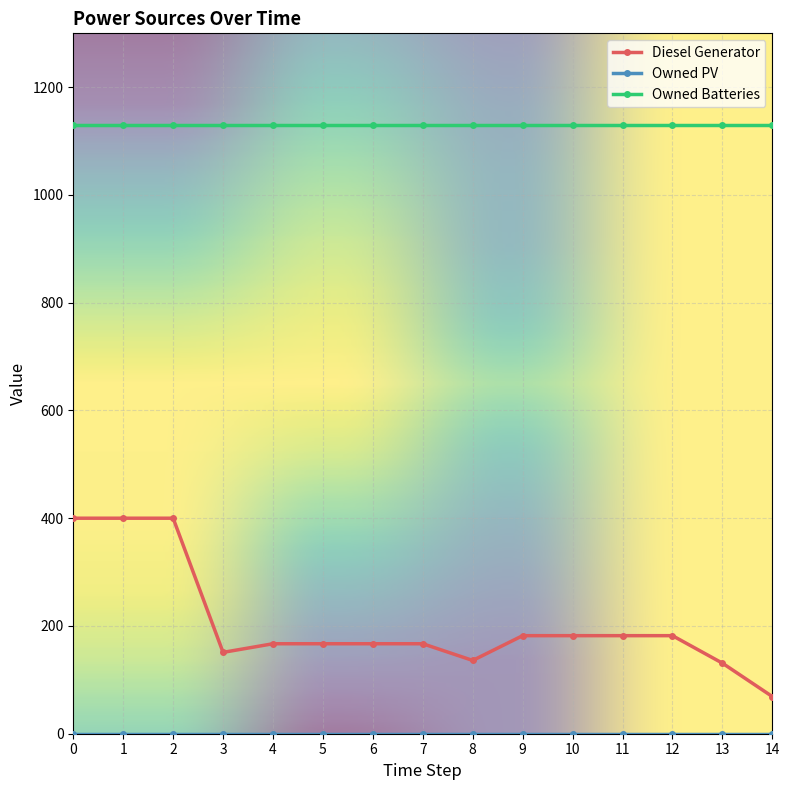

What is the maximum value for Diesel Generator?

400